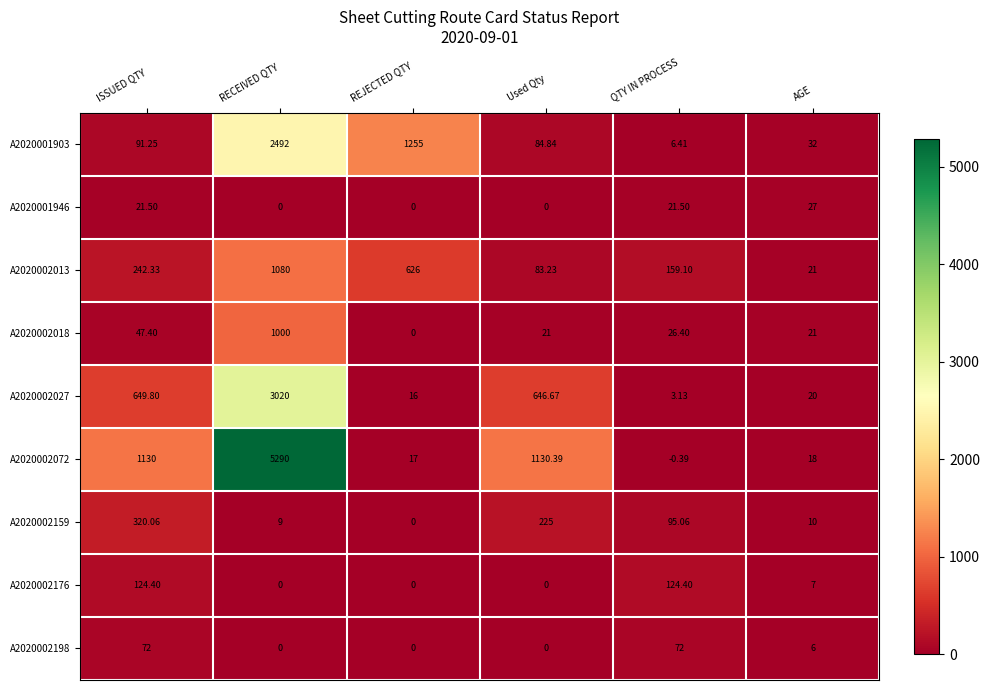

Rank the categories by A2020001903 value from highest to lowest.

RECEIVED QTY, REJECTED QTY, ISSUED QTY, Used Qty, AGE, QTY IN PROCESS